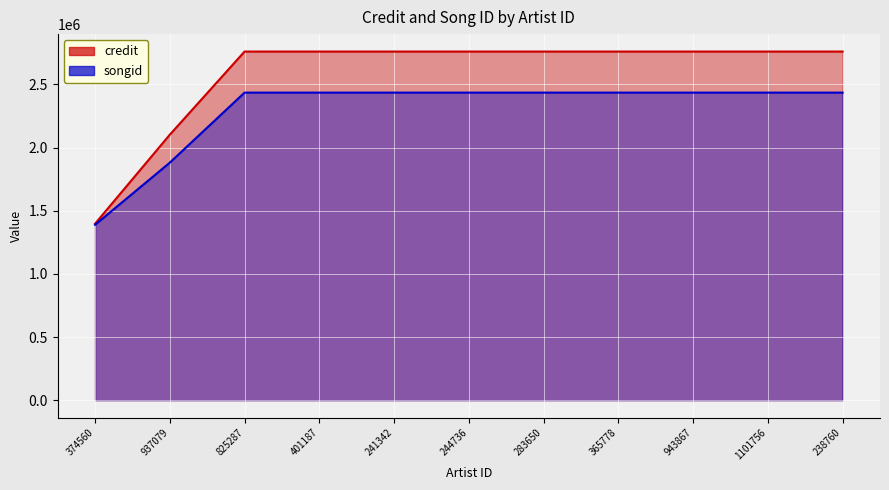

Between 244736 and 365778, which series saw the biggest shift?

credit